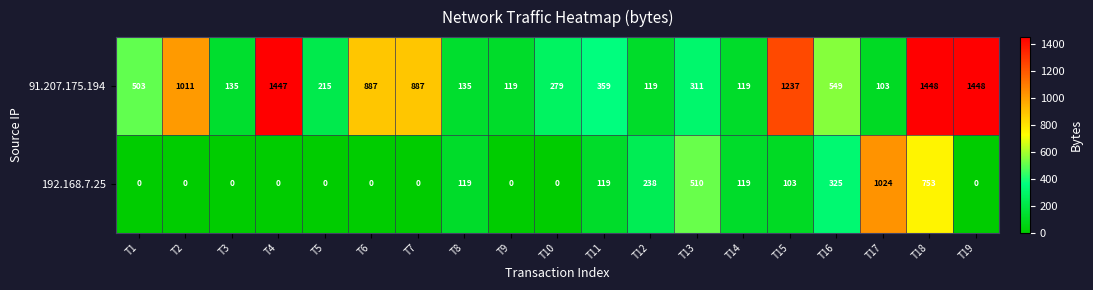

Is it true that 91.207.175.194 equals 325 at T5?

False